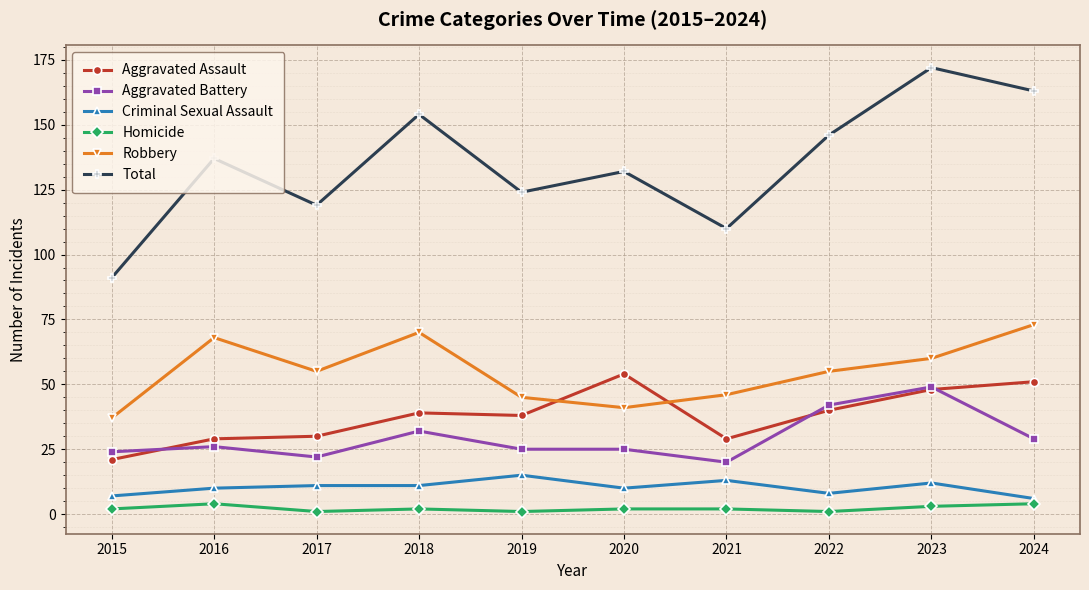

Is it true that Aggravated Battery equals 7 at 2017?

False